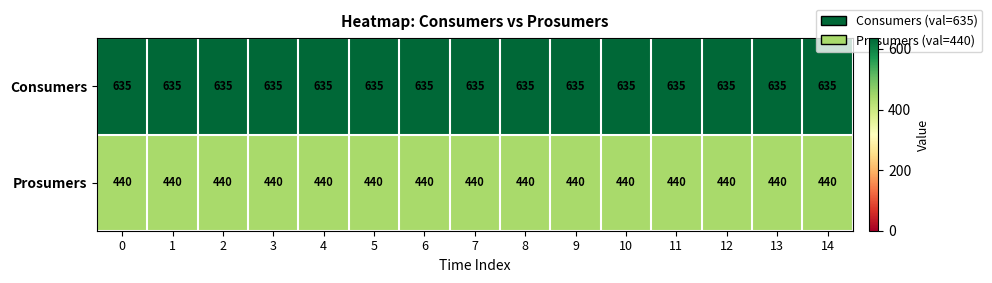

What is the average value of the Consumers series?

635